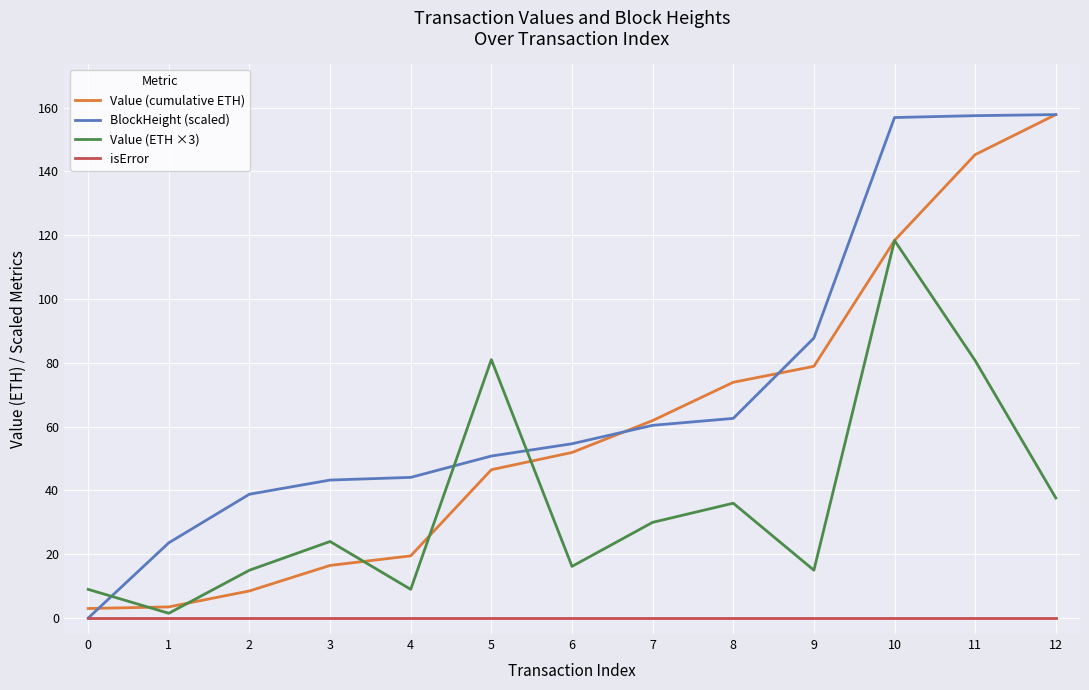

What value does the Value (cumulative ETH) series have at 2?

8.5